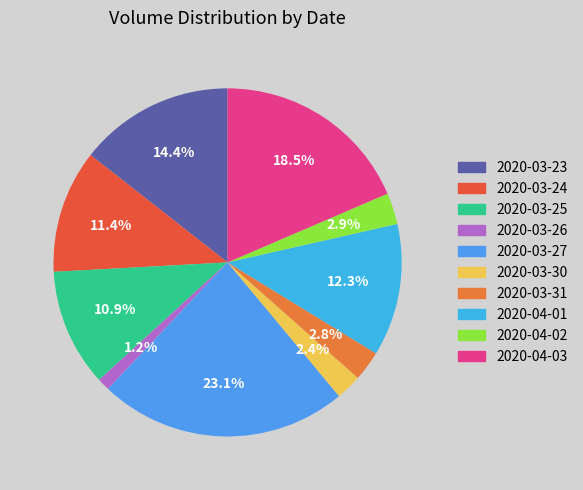

Count the number of slices in the pie.

10